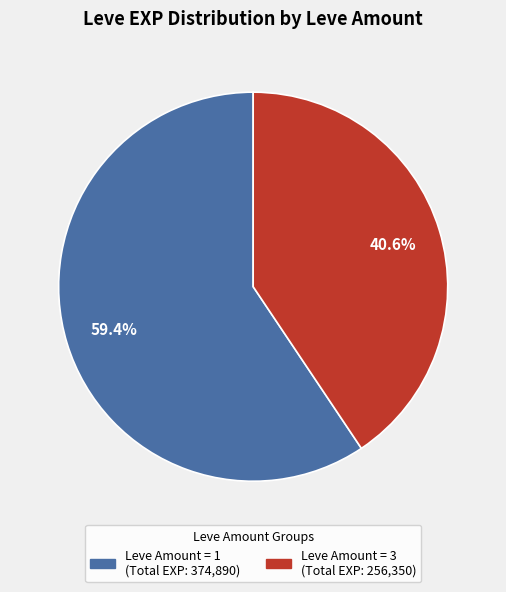

How many slices are in this pie chart?

2